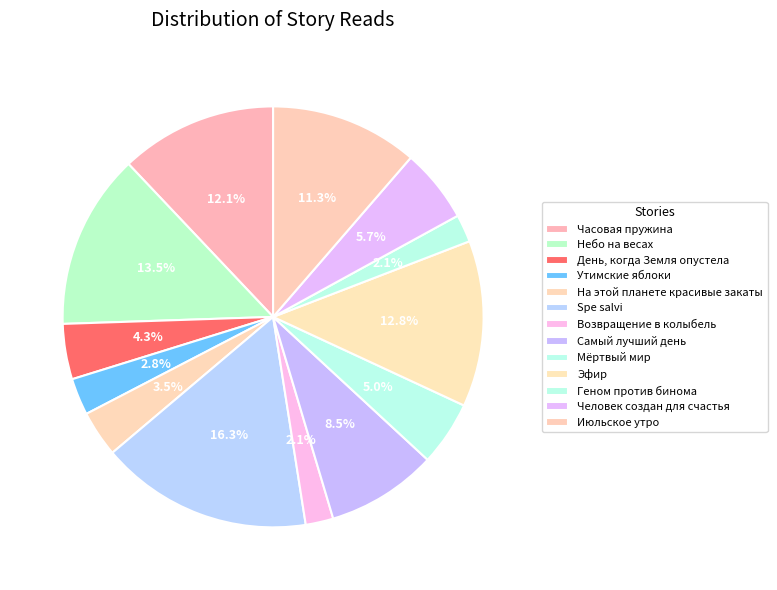

What percentage is the Утимские яблоки slice, to the nearest percent?

3%